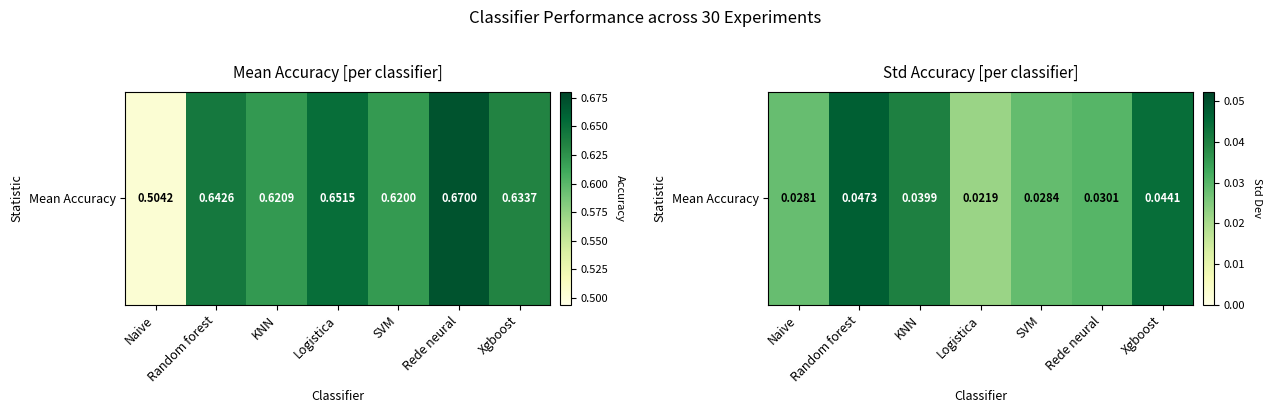

The chart shows a value of 0.0 at Random forest. True or false?

True